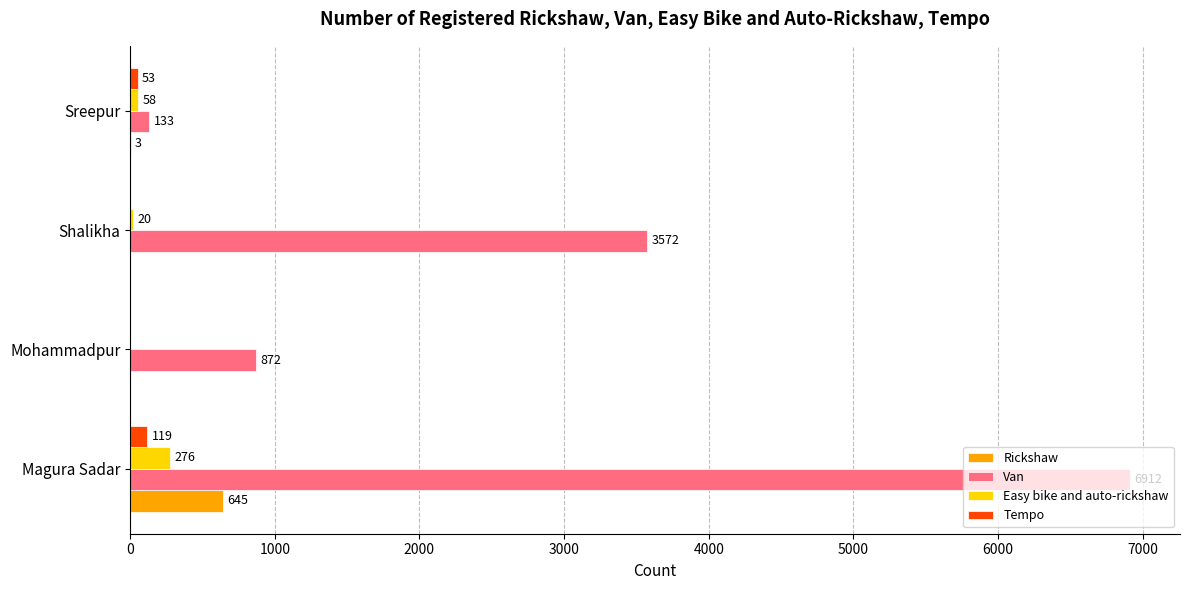

How many positive values does the Rickshaw series have?

2